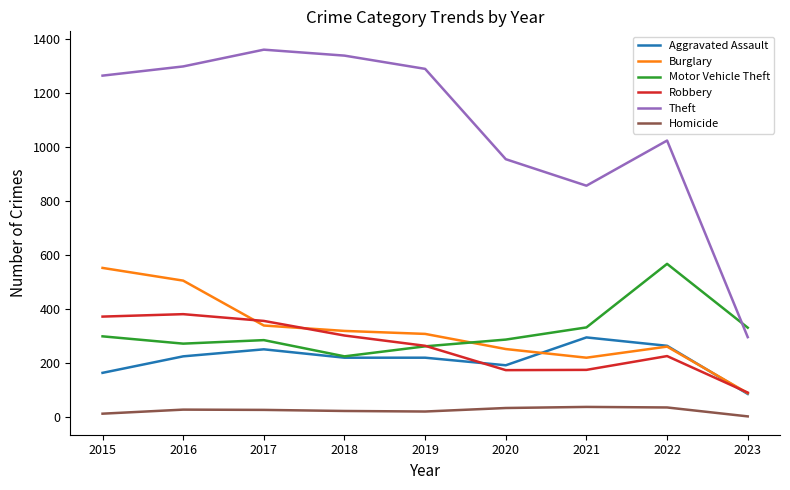

How many lines are shown in the chart?

6